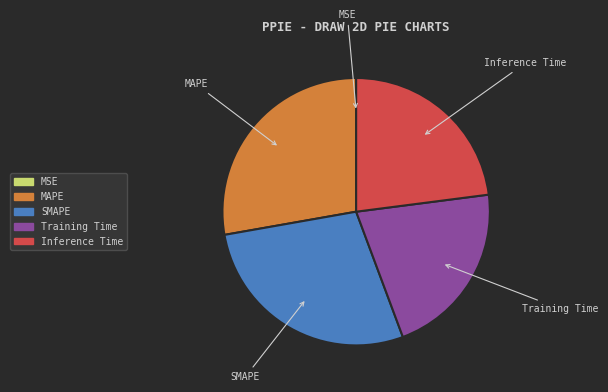

Is there any slice that represents more than half of the pie?

No